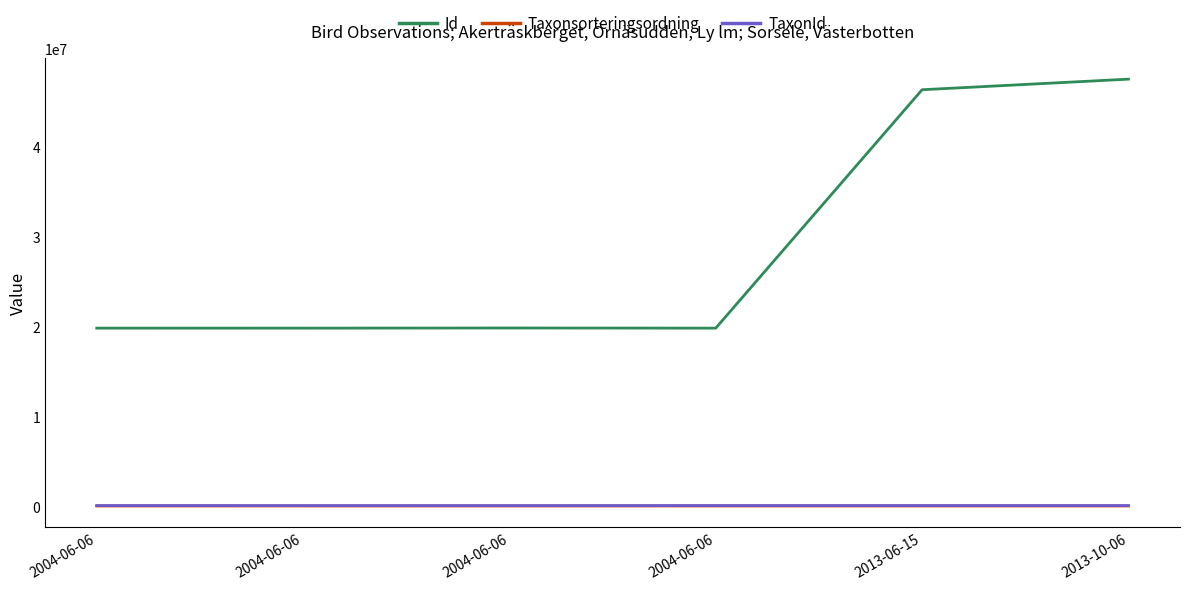

What is the label of the 1st point from the left?

2004-06-06